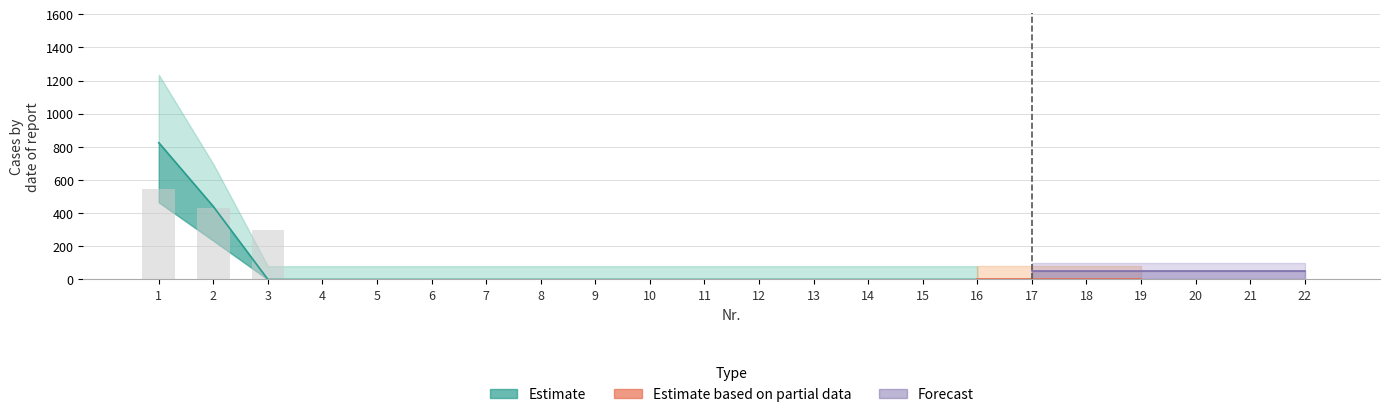

List the labels in order of Total value, smallest first.

3, 4, 5, 6, 7, 8, 9, 10, 11, 12, 13, 14, 15, 16, 17, 18, 19, 20, 21, 22, 2, 1